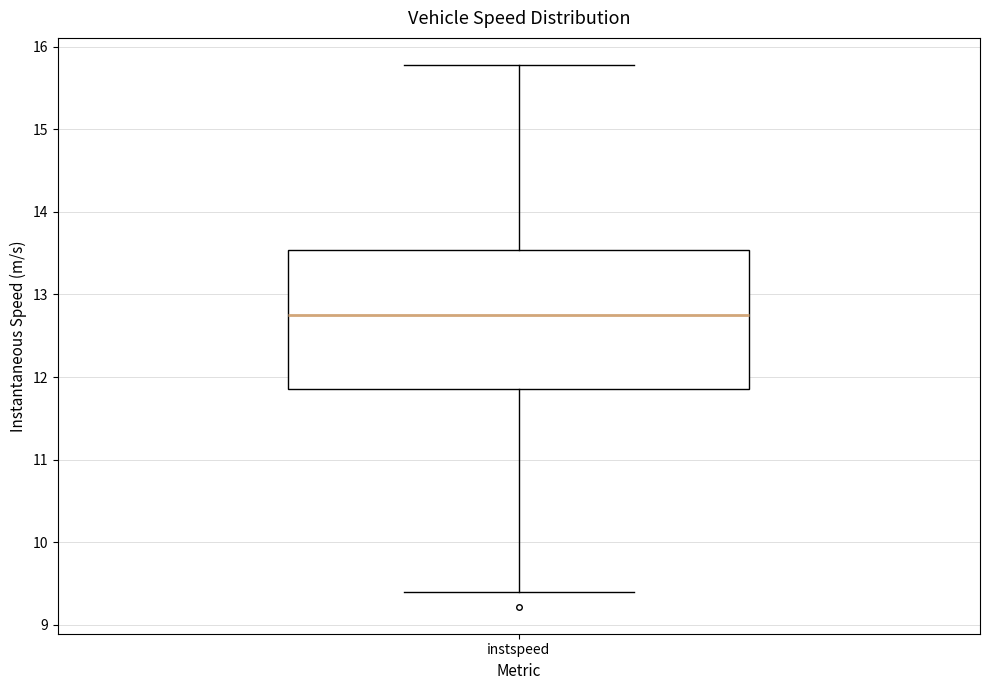

Where is the upper edge of the box for instspeed on the y-axis? The values are not printed on the chart, so give them approximately, as read against the axis.

13.5